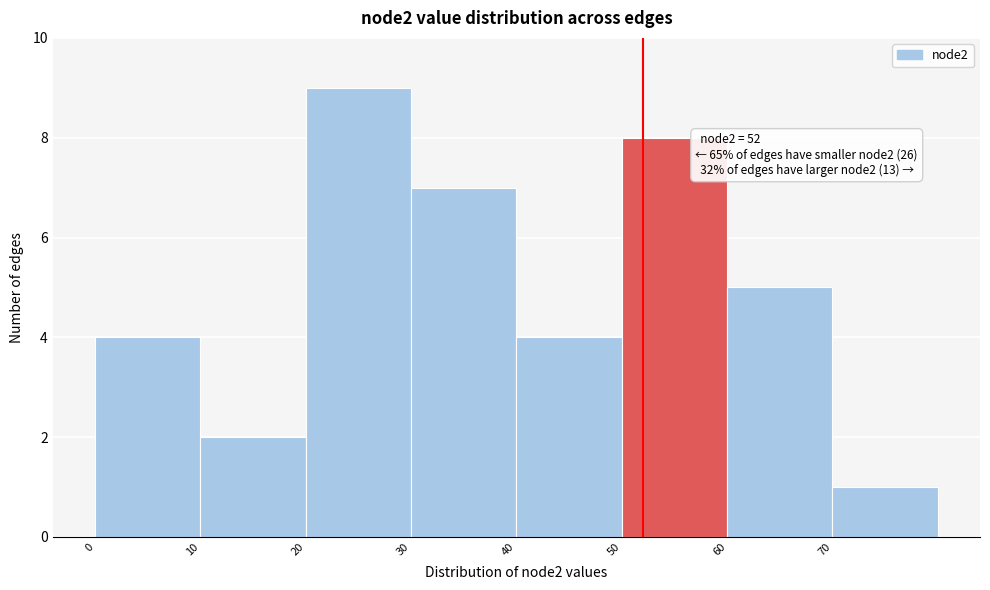

Over which range of the x-axis is the bar tallest?

20 to 30